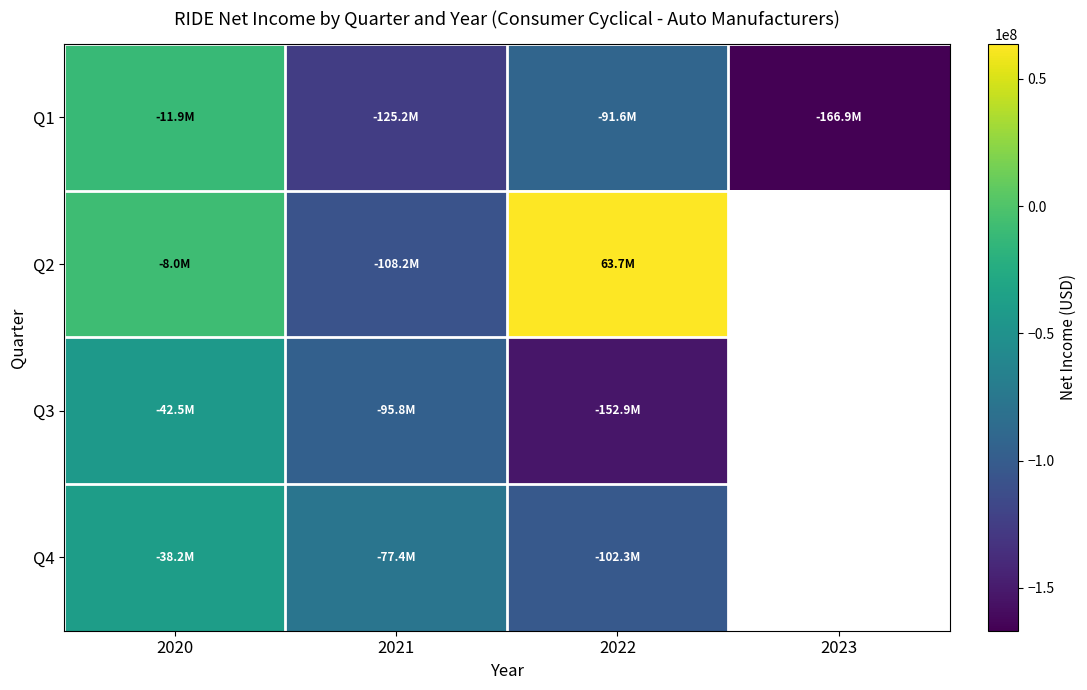

Between 2021 and 2022, which series saw the biggest shift?

Q2